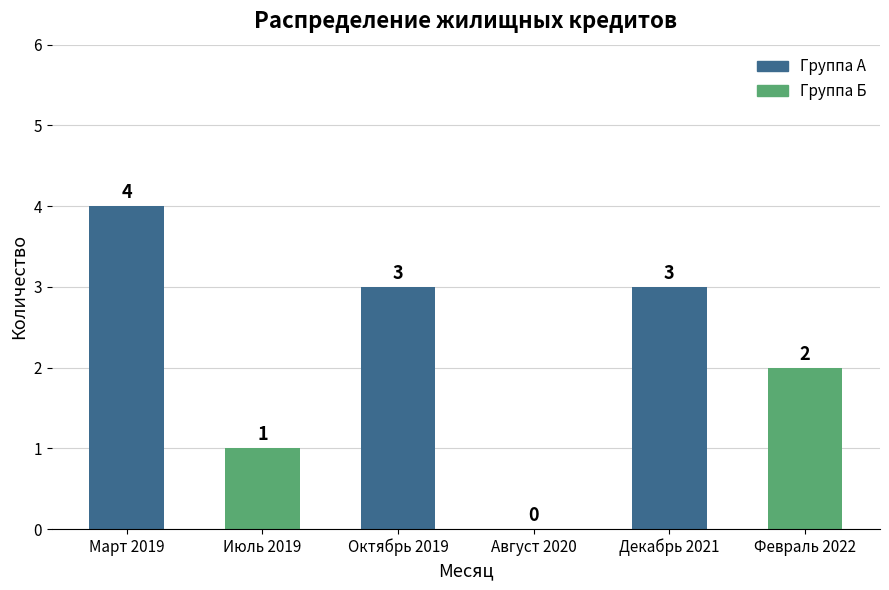

Which category has the highest value across all series?

Март 2019